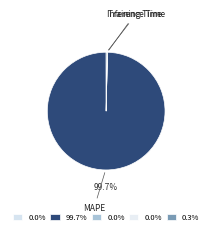

Is there a majority slice in this chart?

Yes